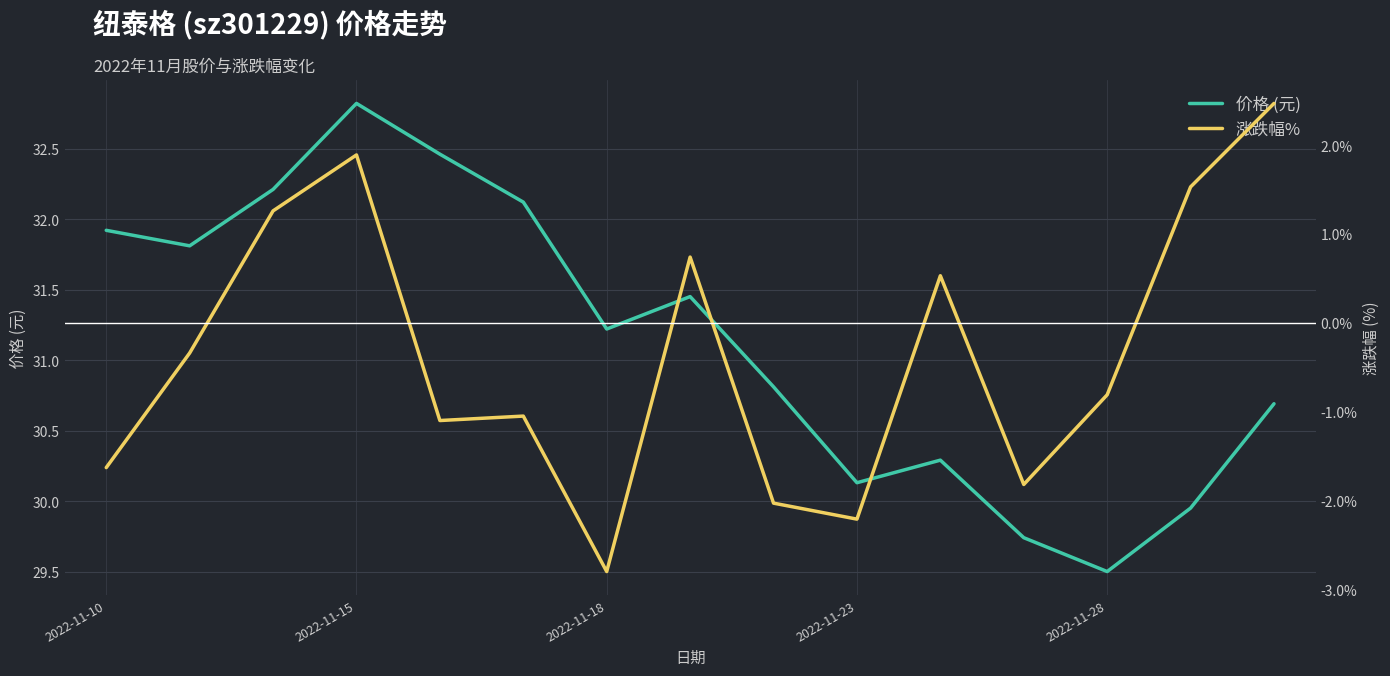

Rank the series by their average value, from highest to lowest.

价格 (元), 涨跌幅%